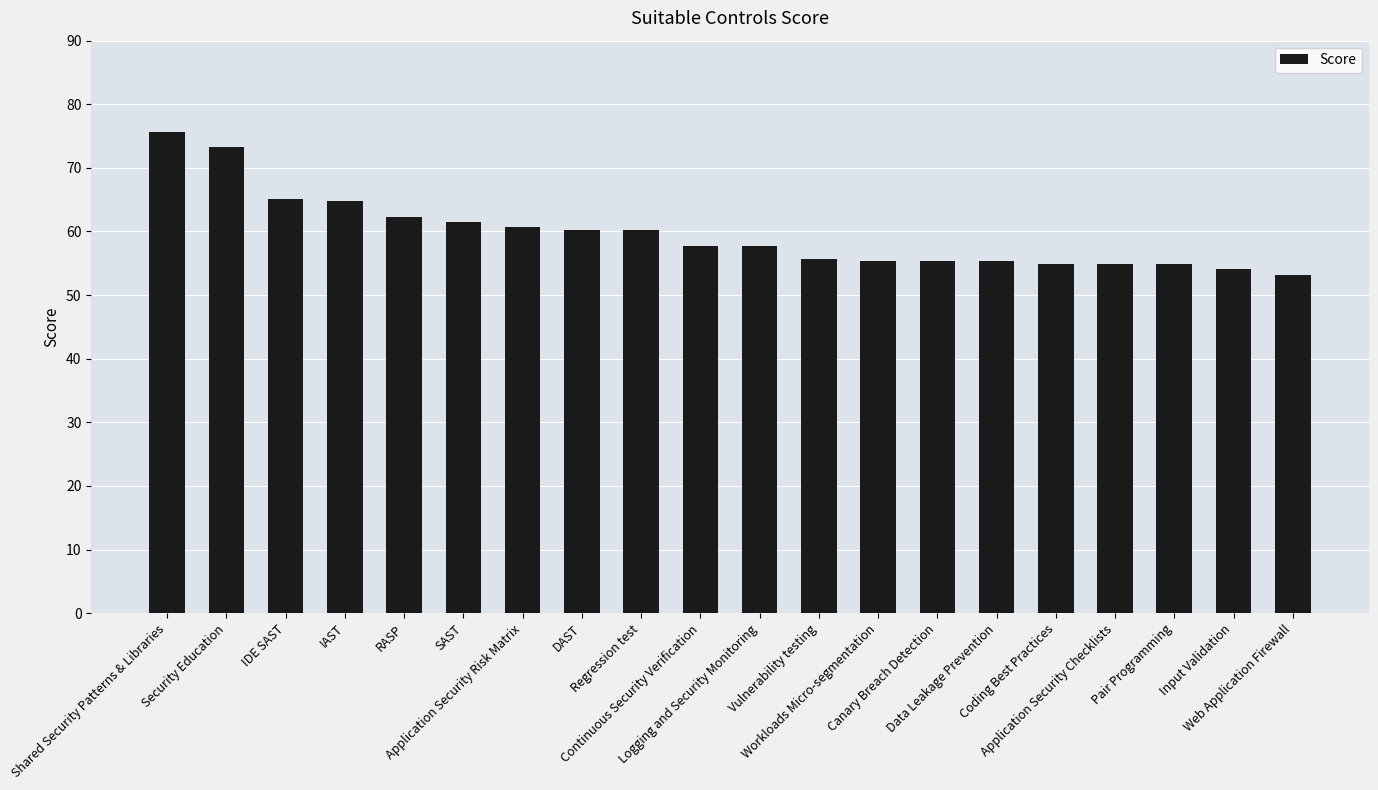

What is the maximum value shown in the chart?

75.6